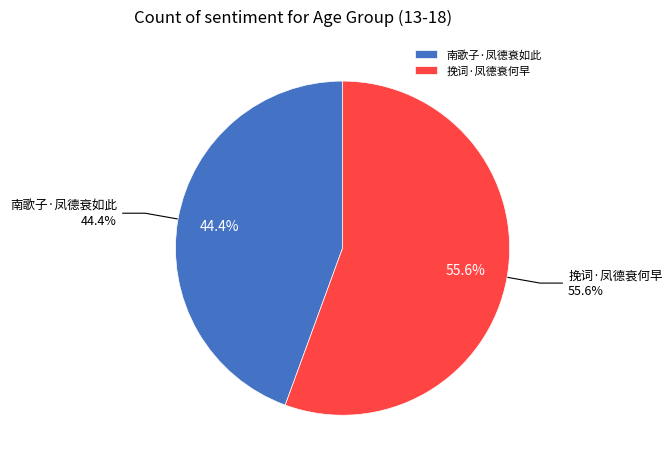

Is there any slice that represents more than half of the pie?

Yes